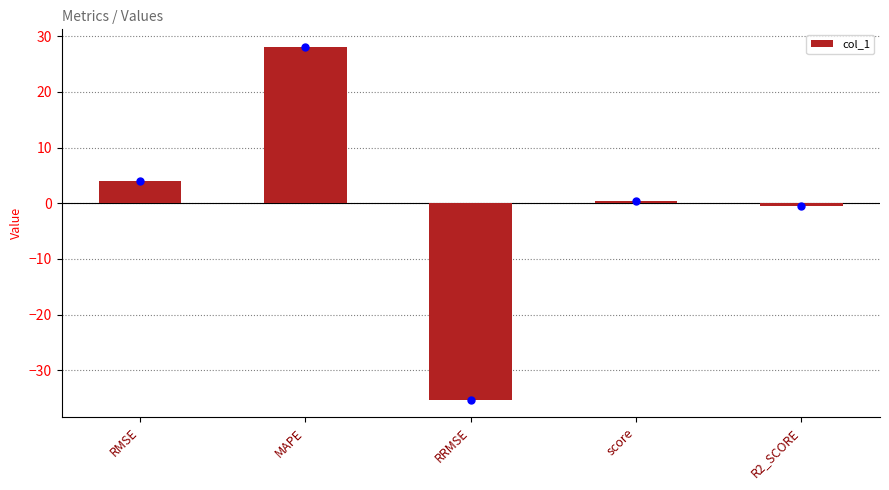

At which label does the data first exceed 0?

RMSE